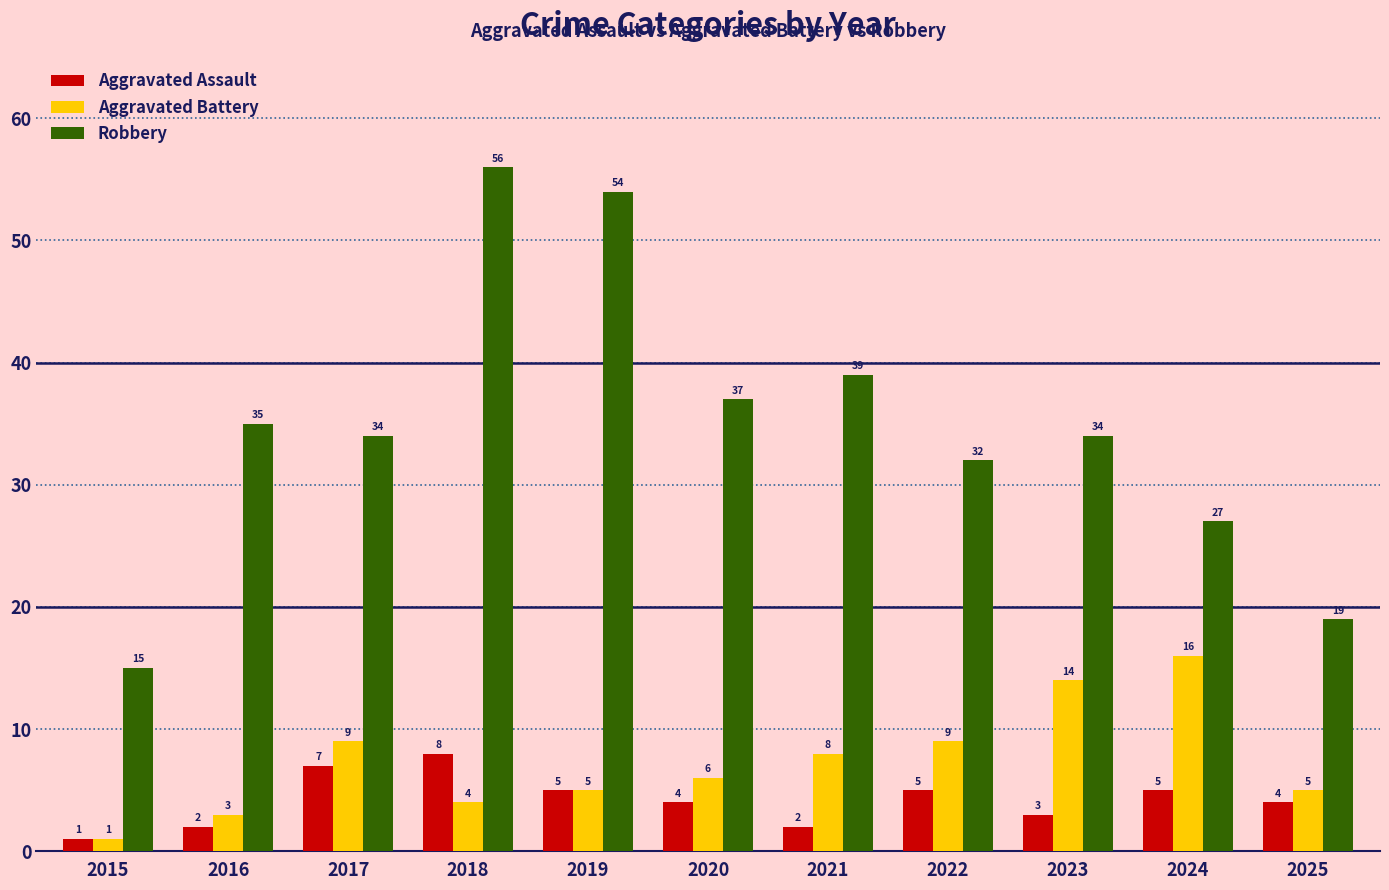

What is the difference between the second highest and second lowest values in the Robbery series?

35